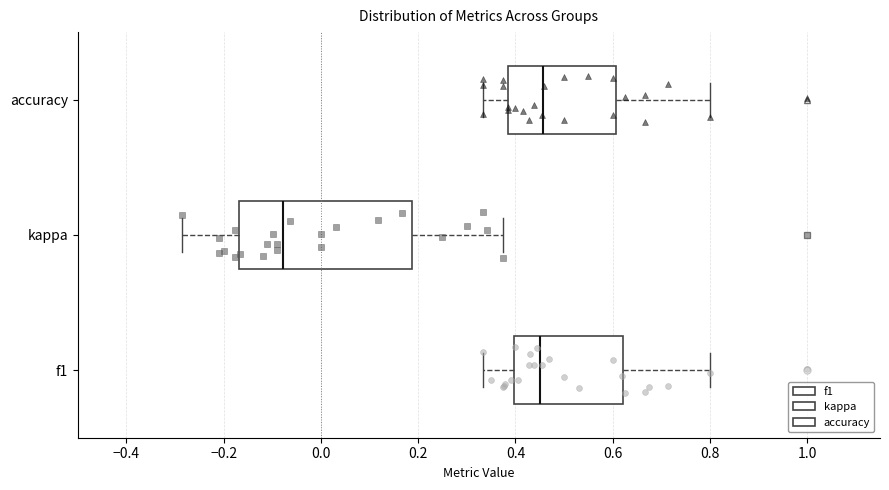

Where does the left whisker of the box for accuracy end on the x-axis? The values are not printed on the chart, so give them approximately, as read against the axis.

0.34